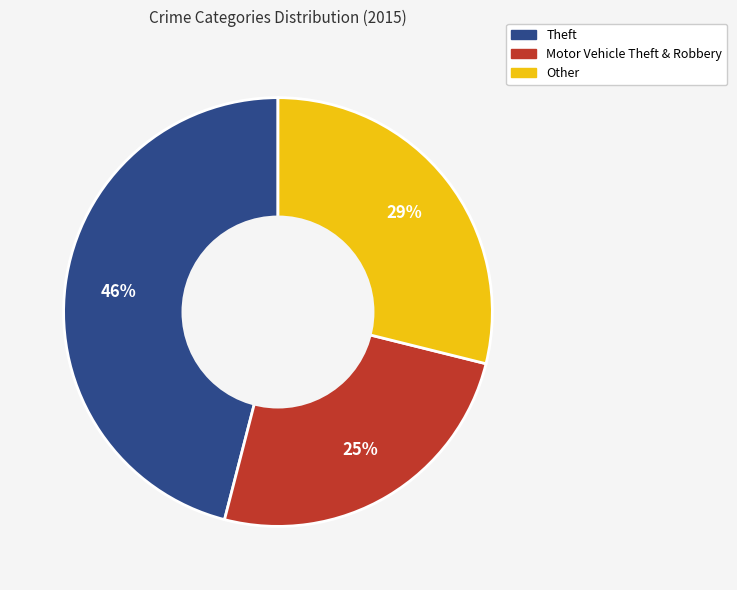

To the nearest percent, what is the average slice percentage?

33%